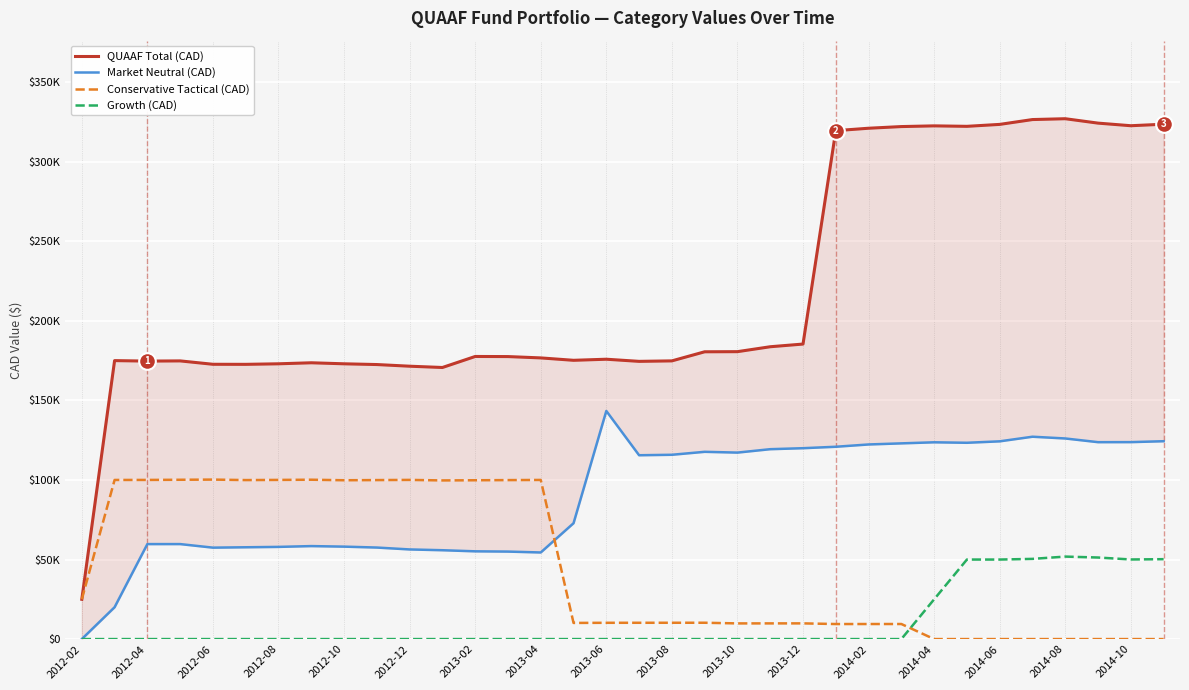

At which label does Conservative Tactical (CAD) reach its peak?

2012-06